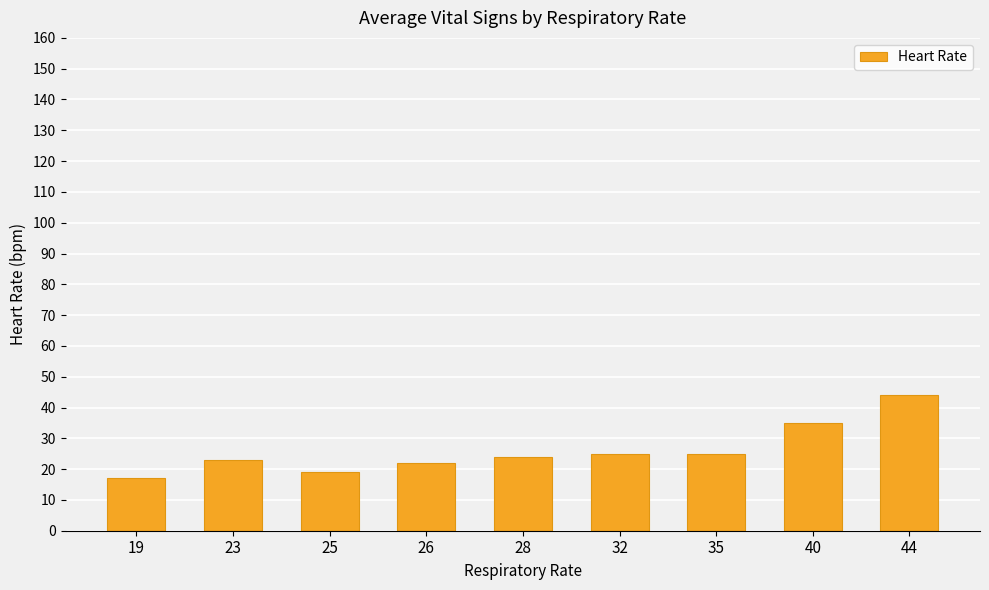

What is the minimum value shown in the chart?

17